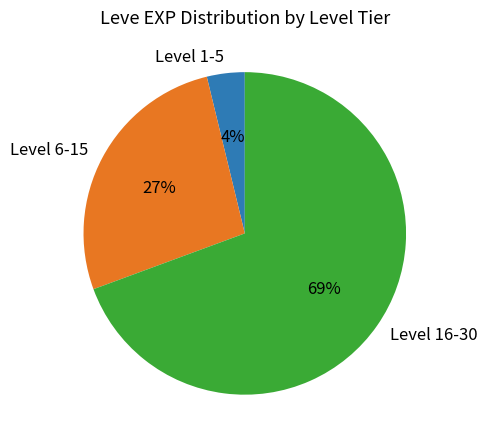

Rank the categories by value from lowest to highest.

Level 1-5, Level 6-15, Level 16-30